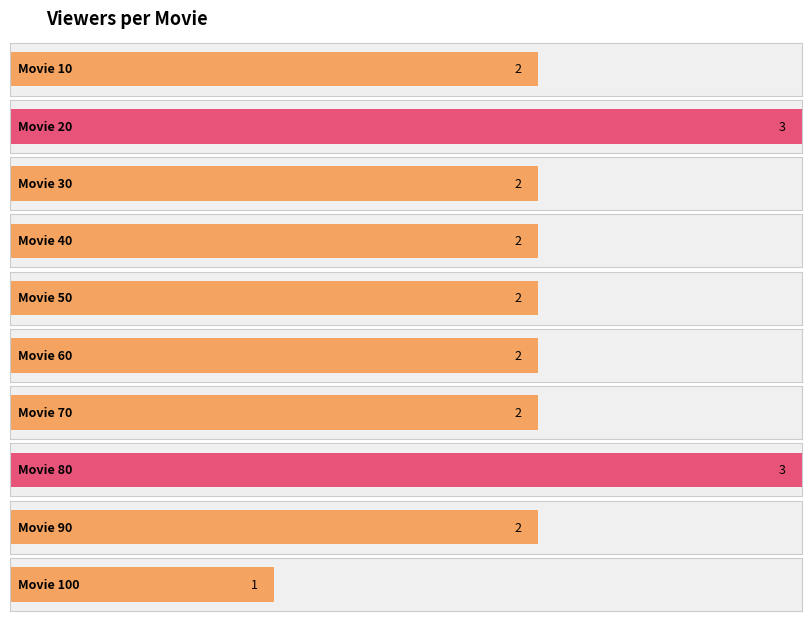

List the labels in order of value, smallest first.

100, 10, 30, 40, 50, 60, 70, 90, 20, 80